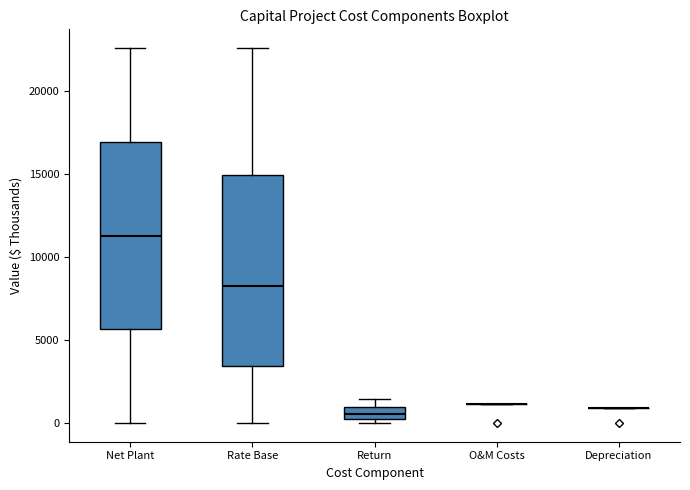

Where is the lower edge of the box for Rate Base on the y-axis? The values are not printed on the chart, so give them approximately, as read against the axis.

3500